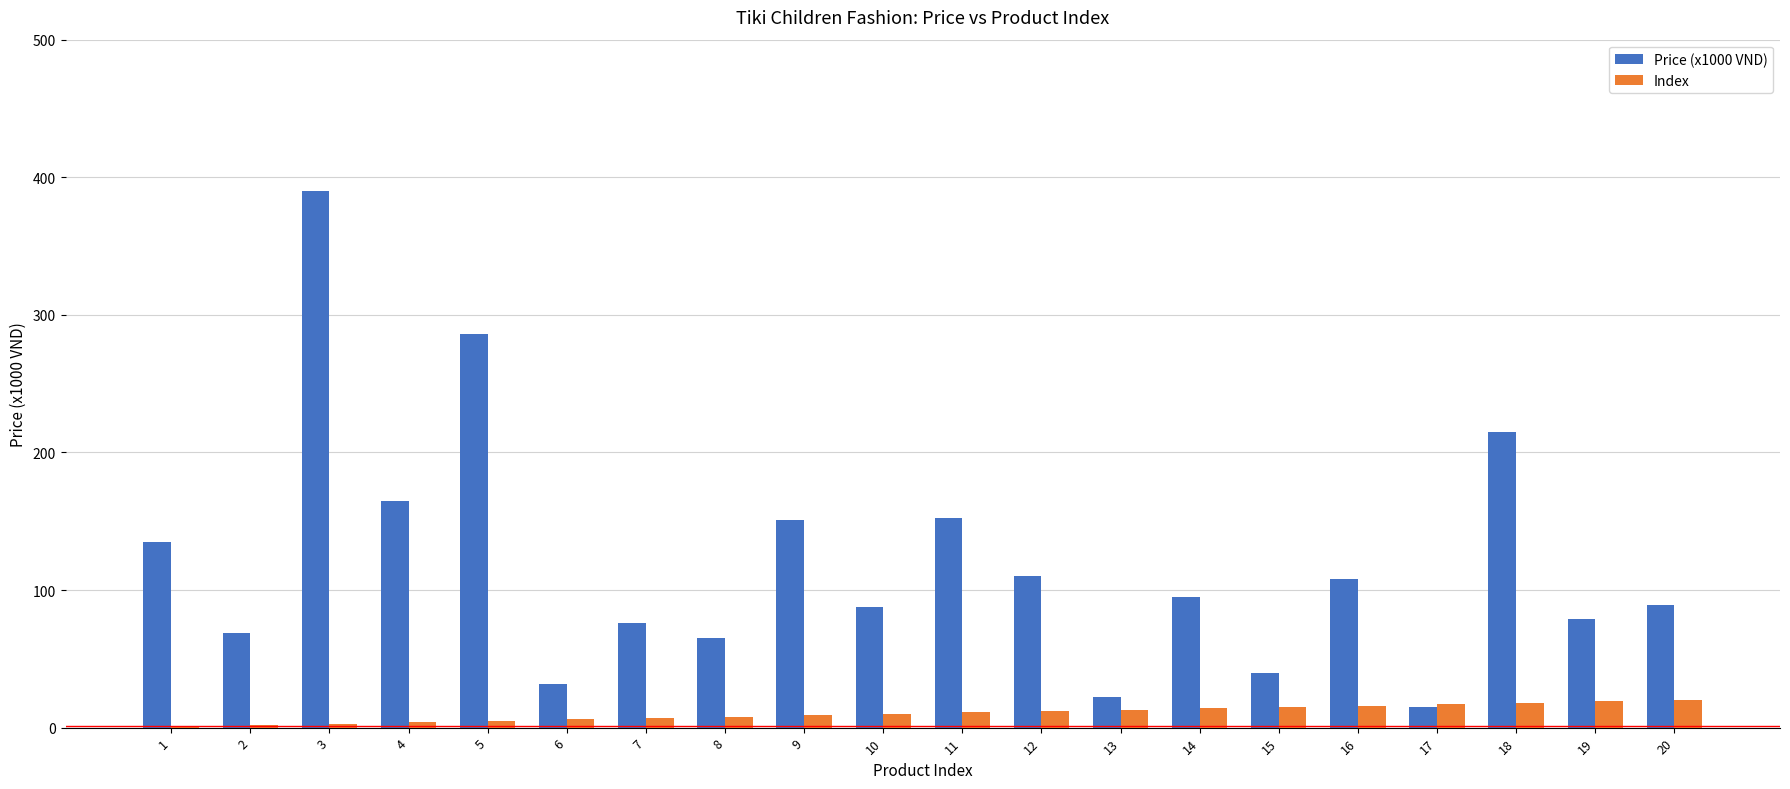

Which series has the largest range (max minus min)?

Price (x1000 VND)